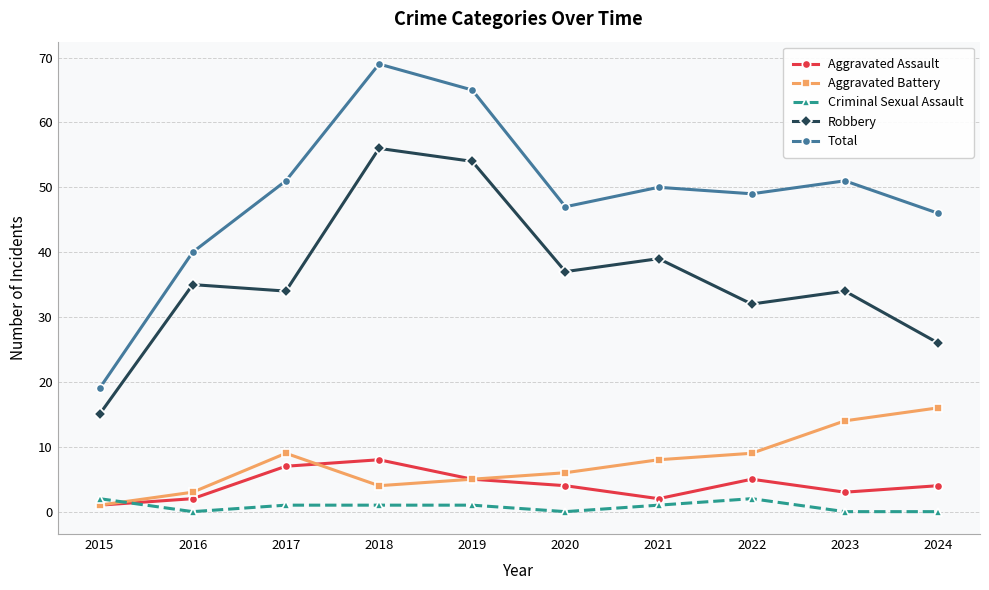

What is the highest value of the Aggravated Battery series?

16